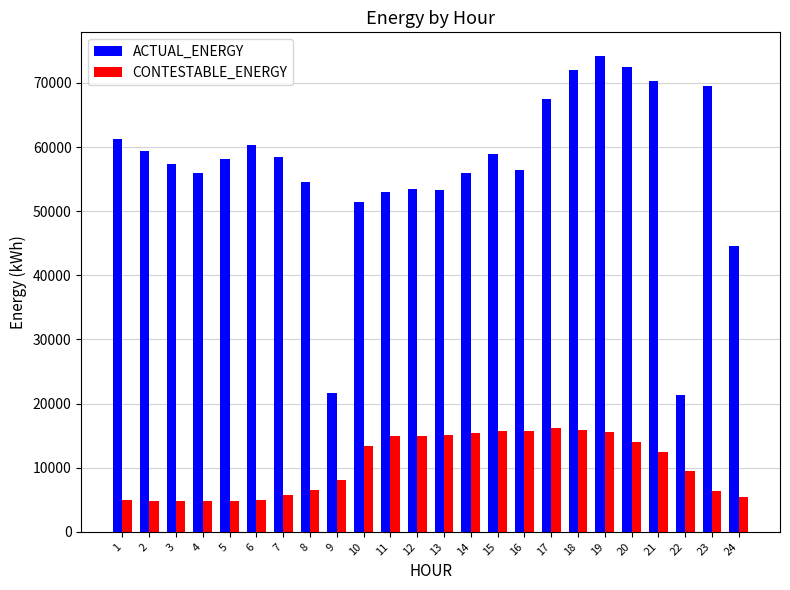

Is it true that ACTUAL_ENERGY equals 53527.9 at 12?

True